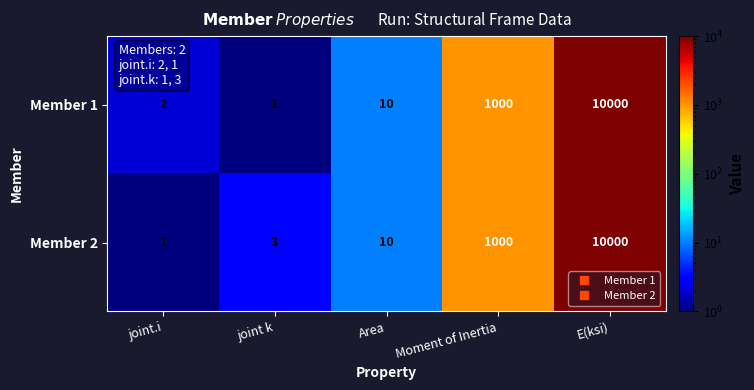

At which category is the sum across all series the highest?

E(ksi)